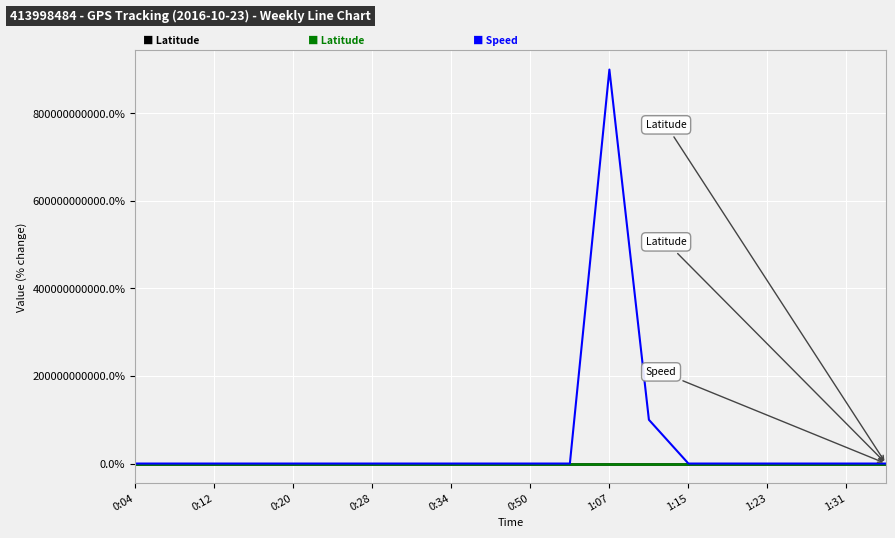

Is this an area chart (filled region under the line)?

No